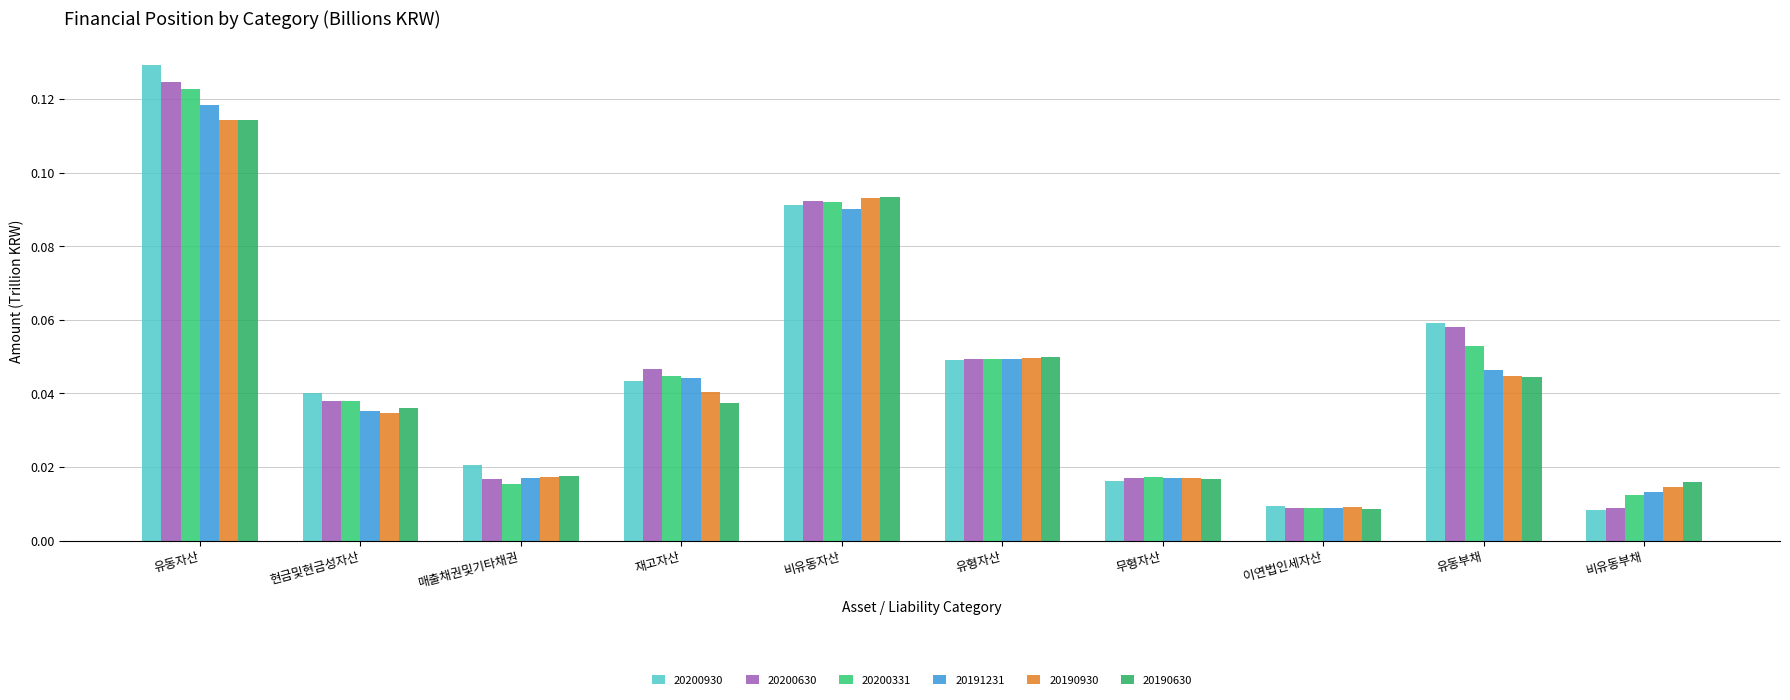

How many data points does each series have?

10